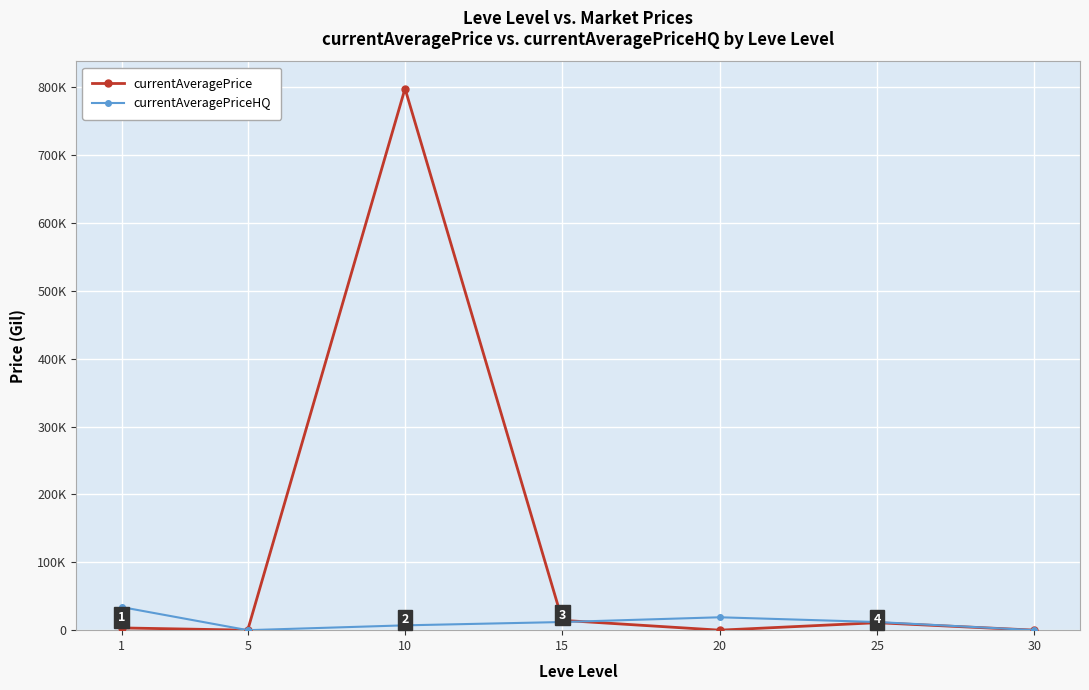

At which category does currentAveragePrice reach its first local valley?

5